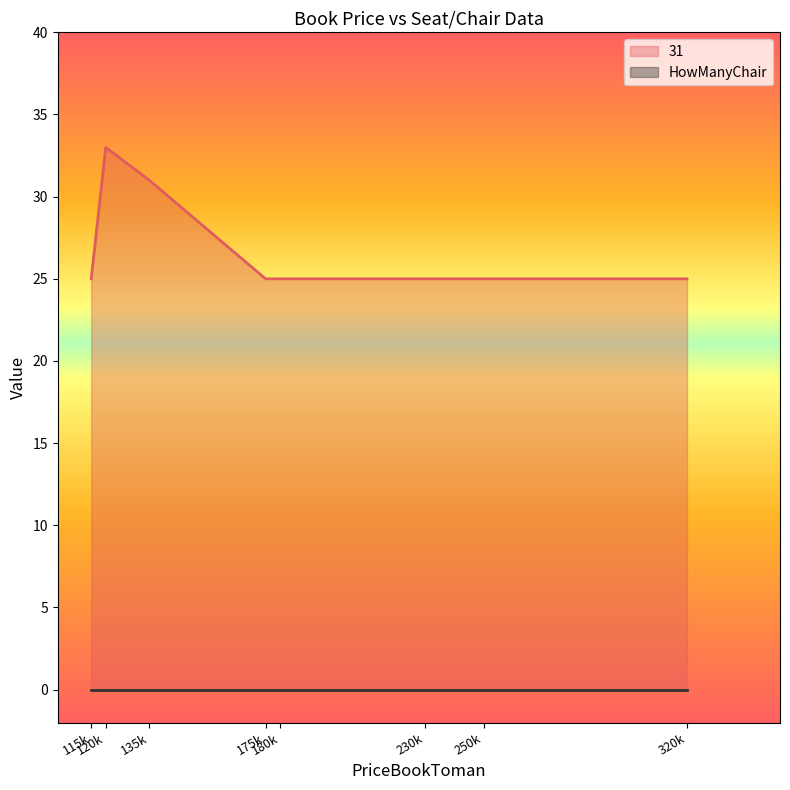

At 250000, list the series in order from smallest to largest.

HowManyChair, 31